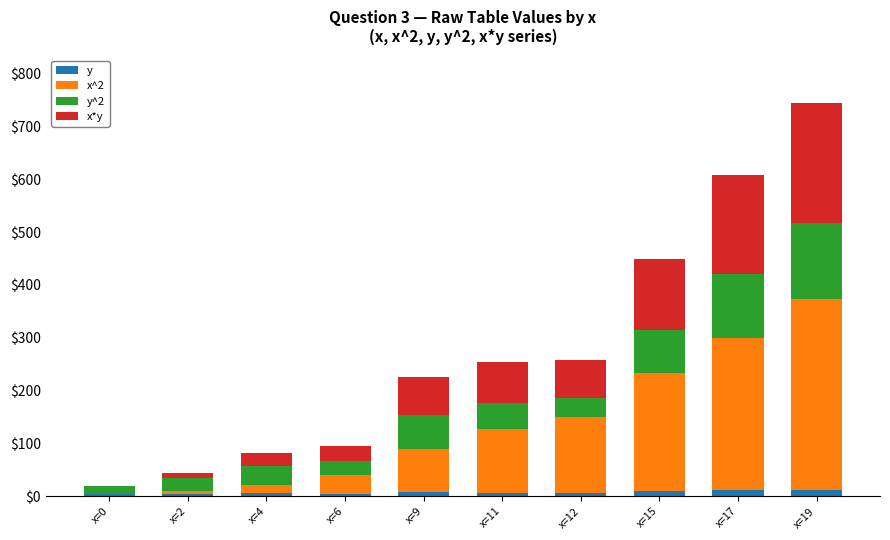

What is the sum of all y values?

73